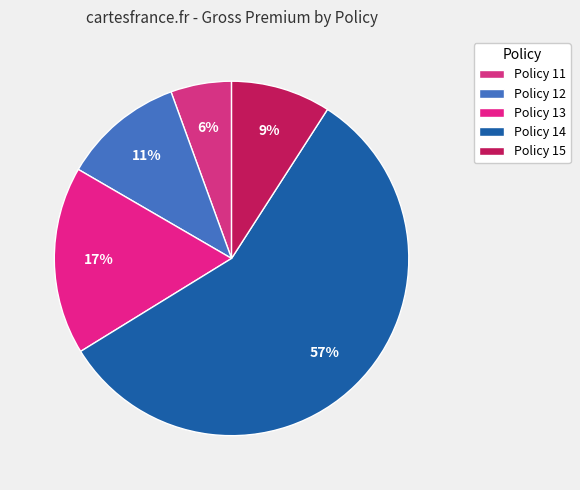

Which slice is the largest?

Policy 14